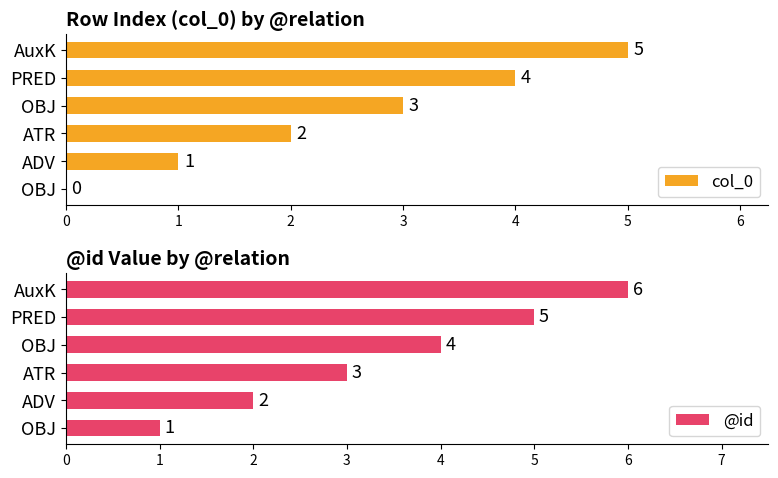

How many series are shown in this chart?

2